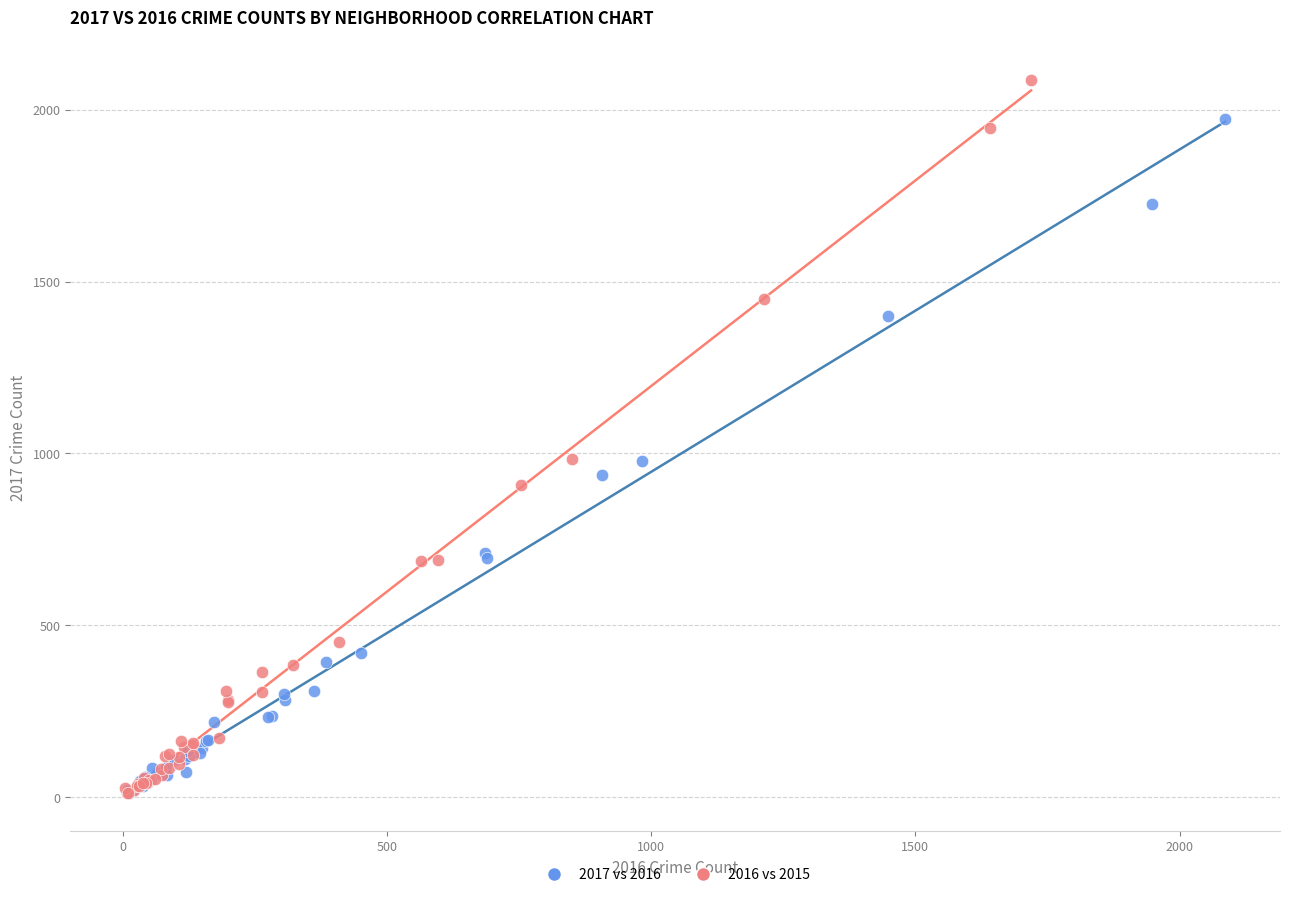

Which series has the widest spread of Y values?

2016 vs 2015